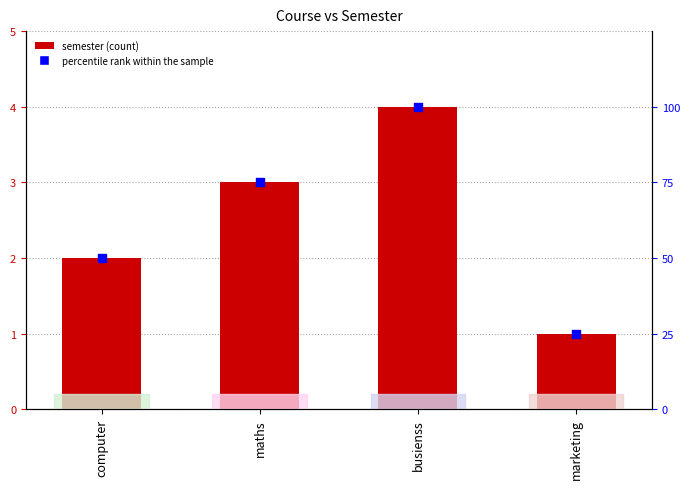

What are all the series names shown in the legend?

semester, percentile rank within the sample